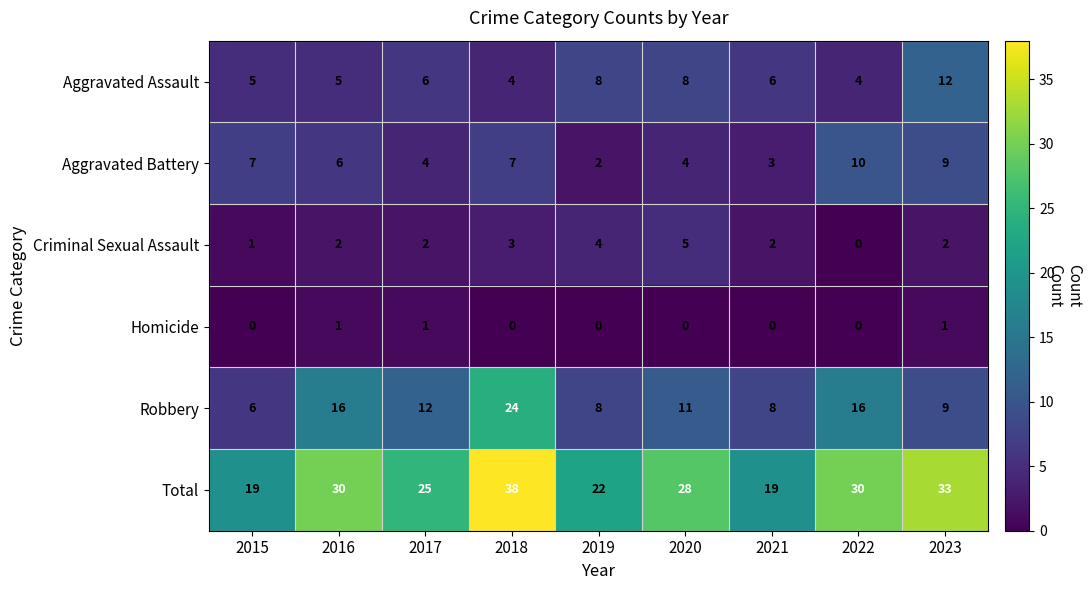

Between 2018 and 2020, which series saw the biggest shift?

Robbery